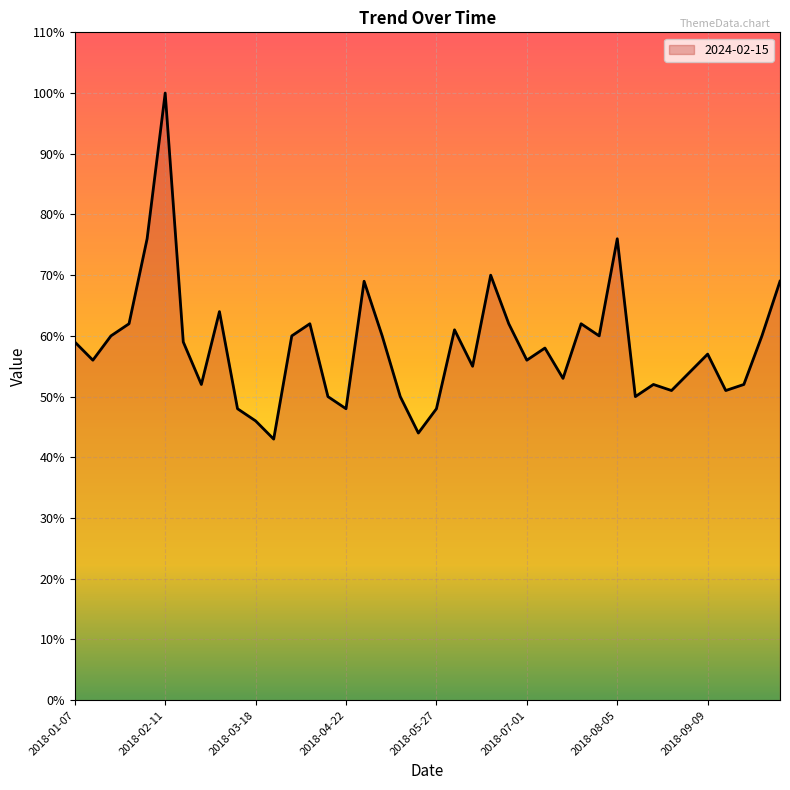

How many lines are shown in the chart?

1